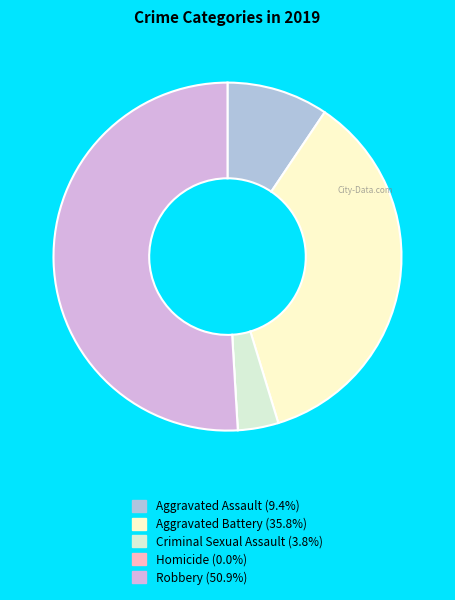

What is the largest slice in the pie chart?

Robbery